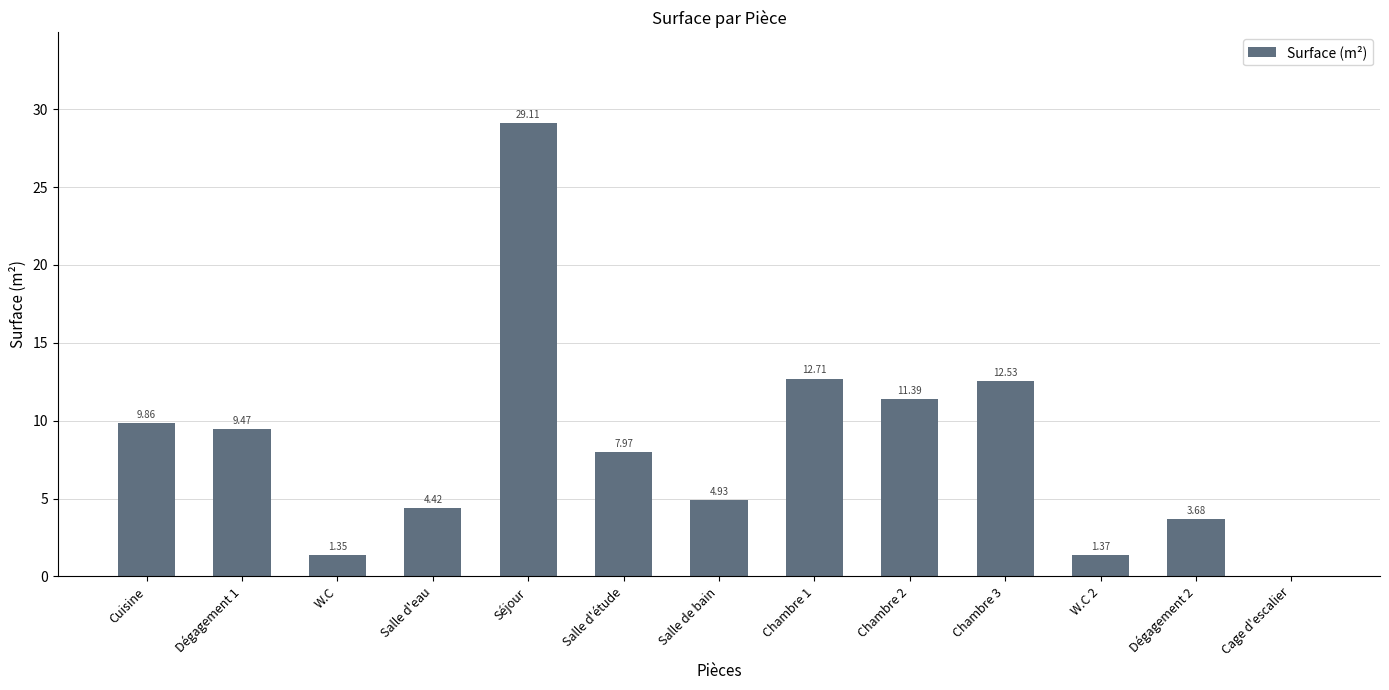

At which label does the data first exceed 7?

Cuisine